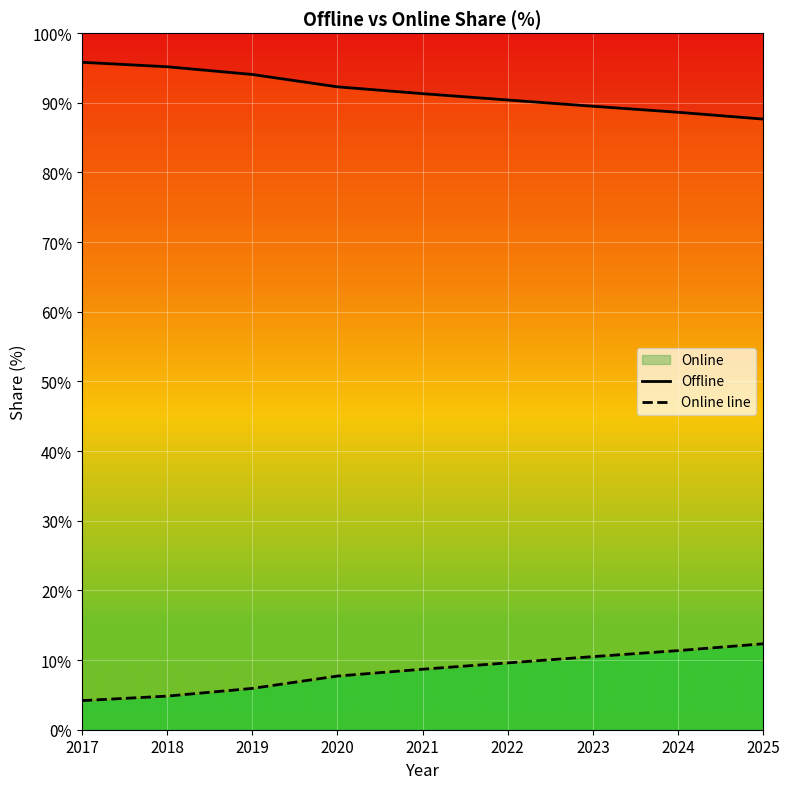

List the labels in order of Online line value, largest first.

2025, 2024, 2023, 2022, 2021, 2020, 2019, 2018, 2017